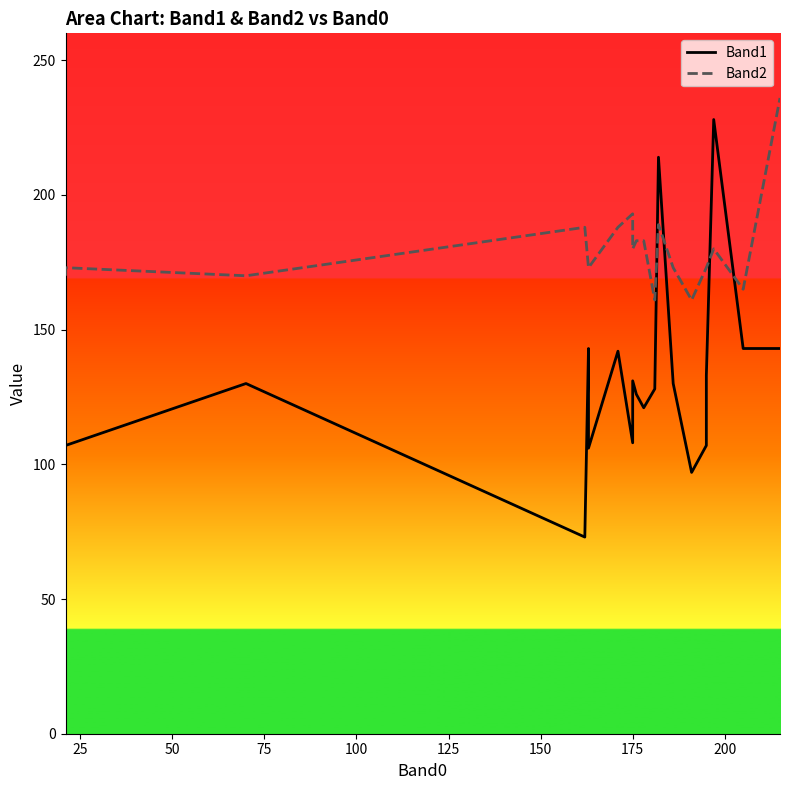

How many data points in Band2 are above 173?

9